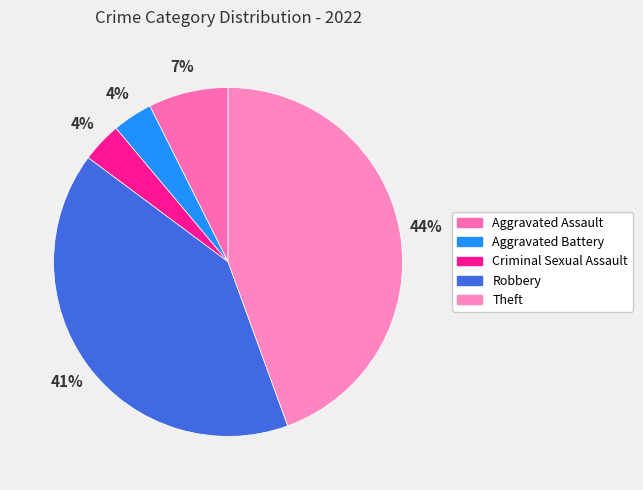

Between Criminal Sexual Assault and Theft, which is larger?

Theft